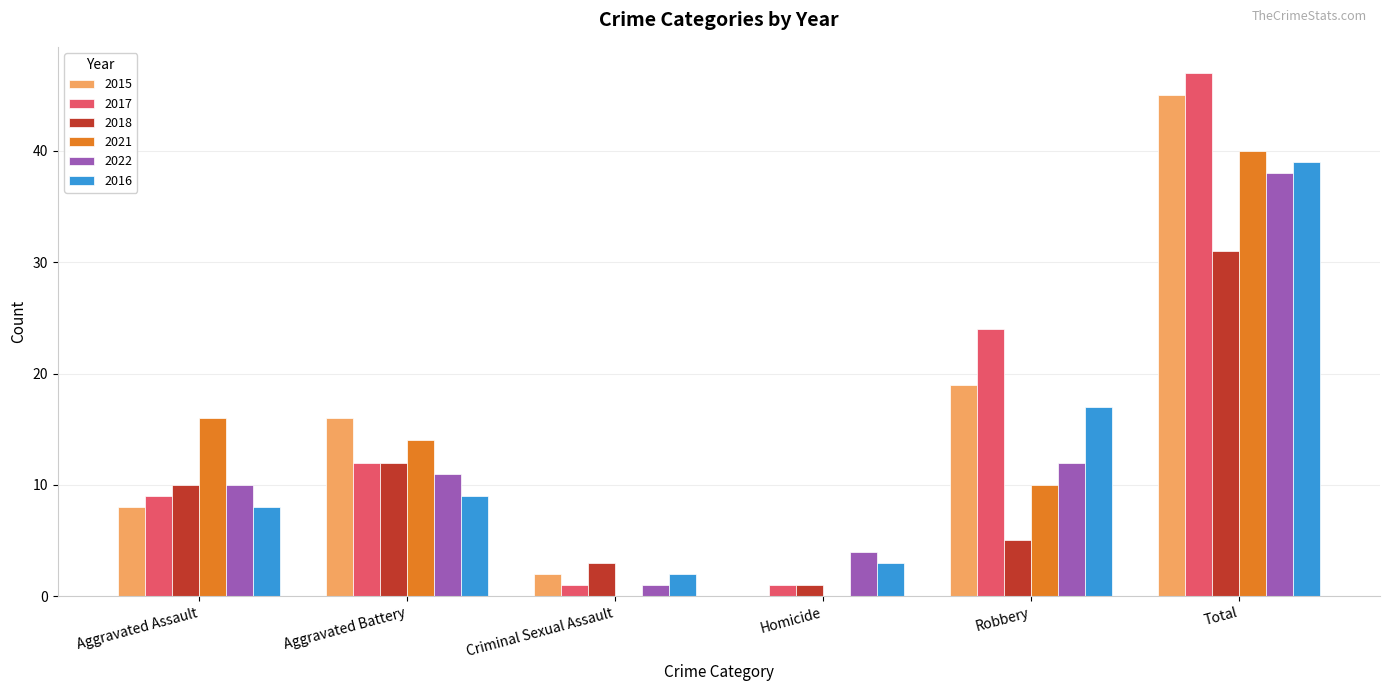

What is the sum of all 2017 values?

94